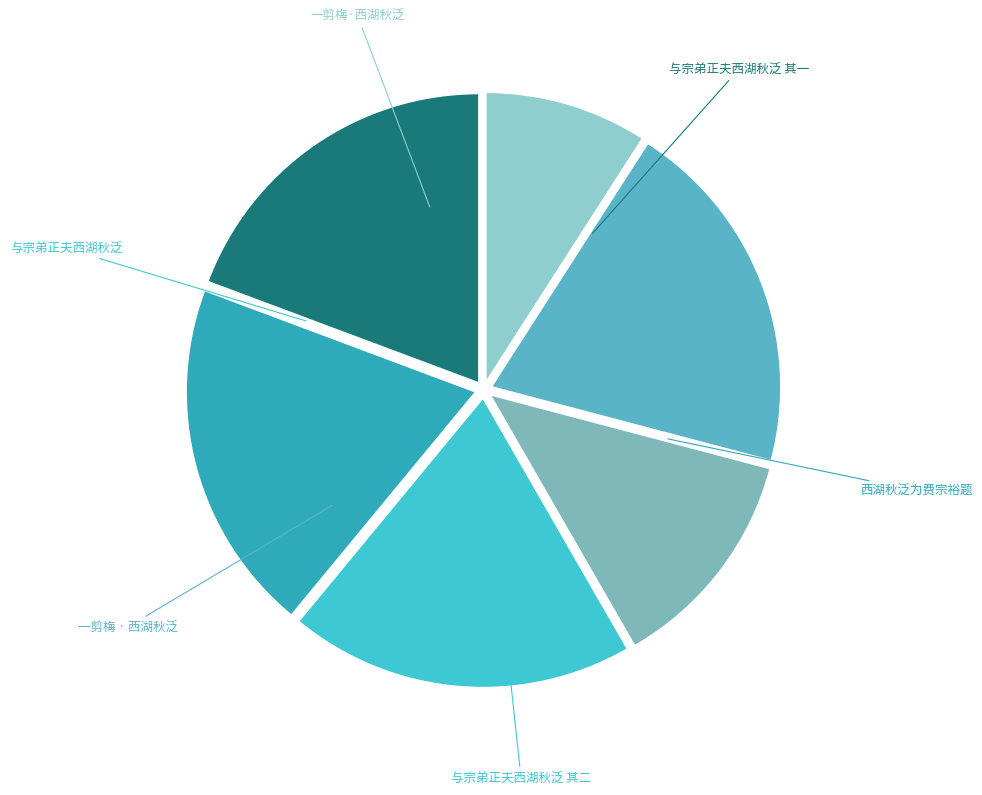

How many segments does this pie chart have?

6